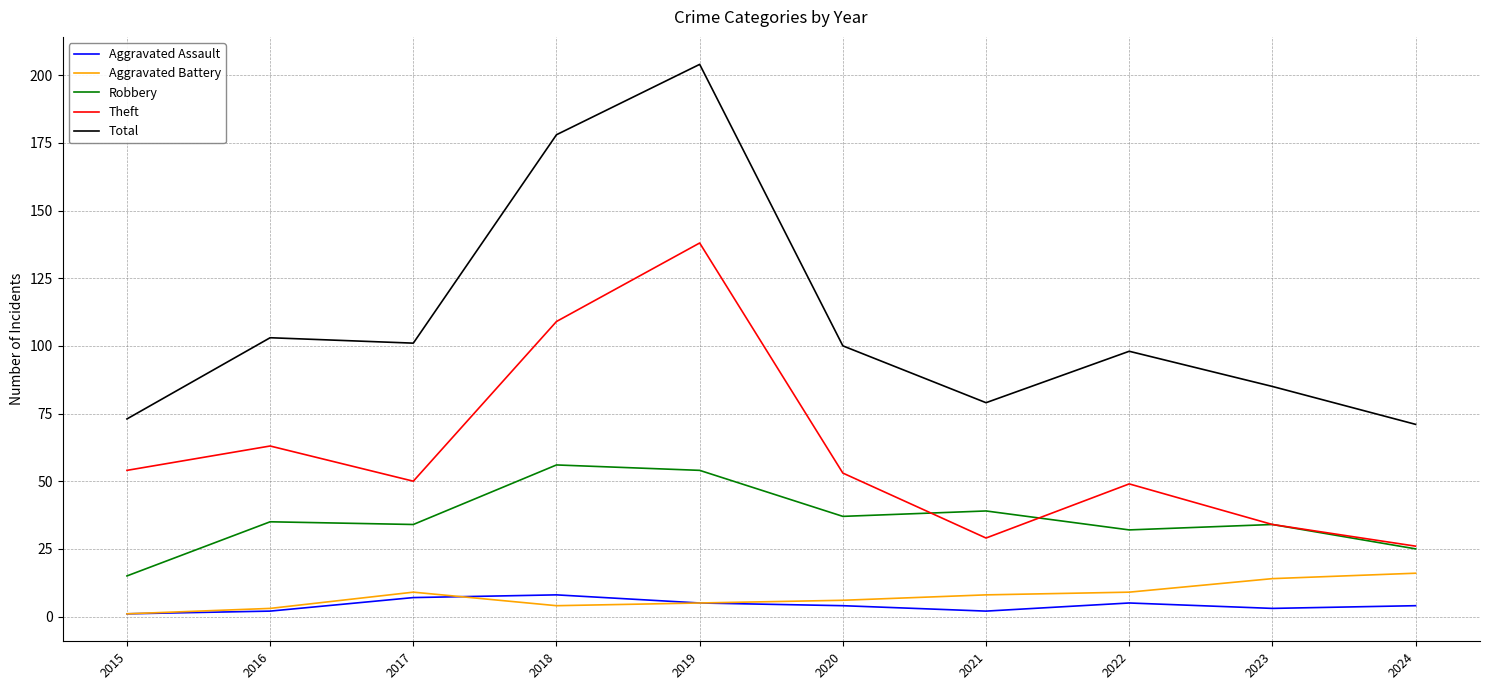

The value of Total at 2017 is 101. True or false?

True